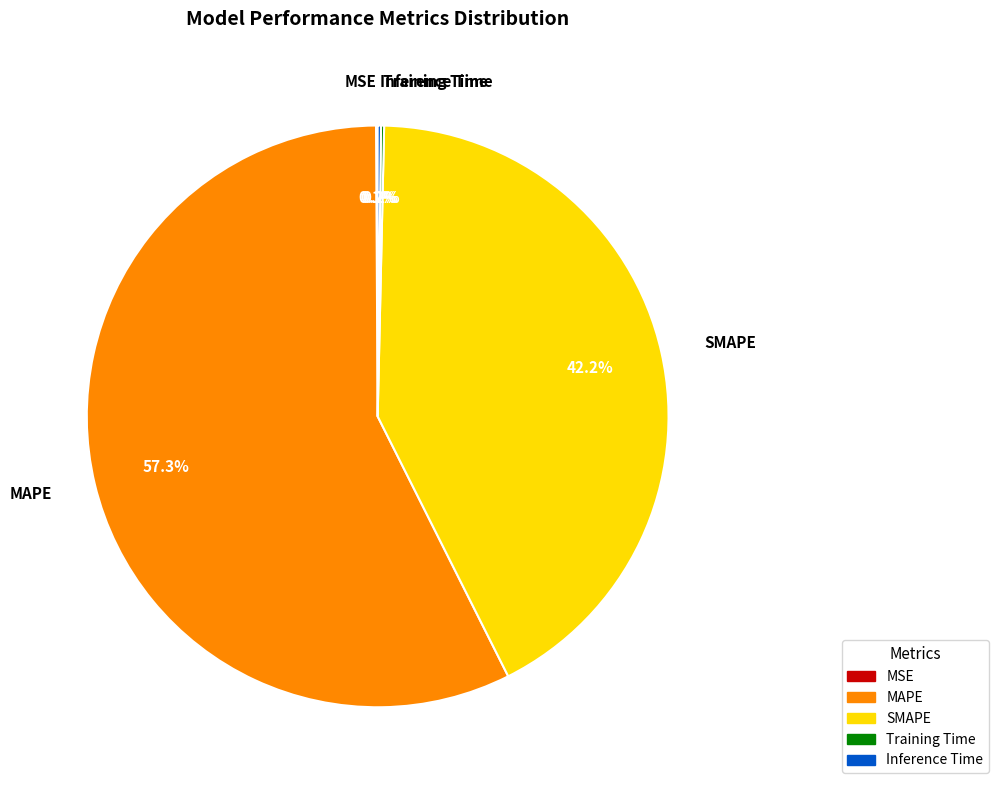

Which slice represents more than half of the pie?

MAPE